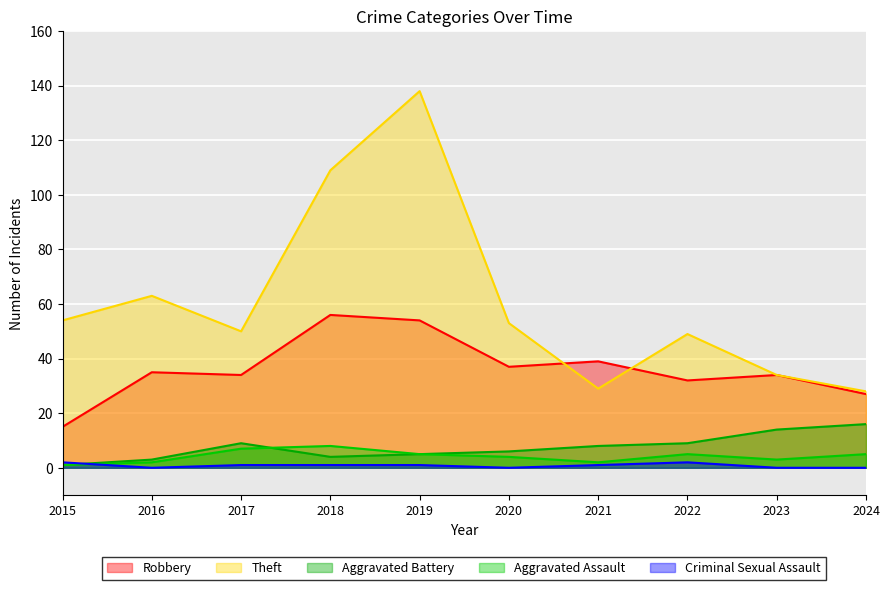

List the series in order of their peak value, lowest first.

Criminal Sexual Assault, Aggravated Assault, Aggravated Battery, Robbery, Theft